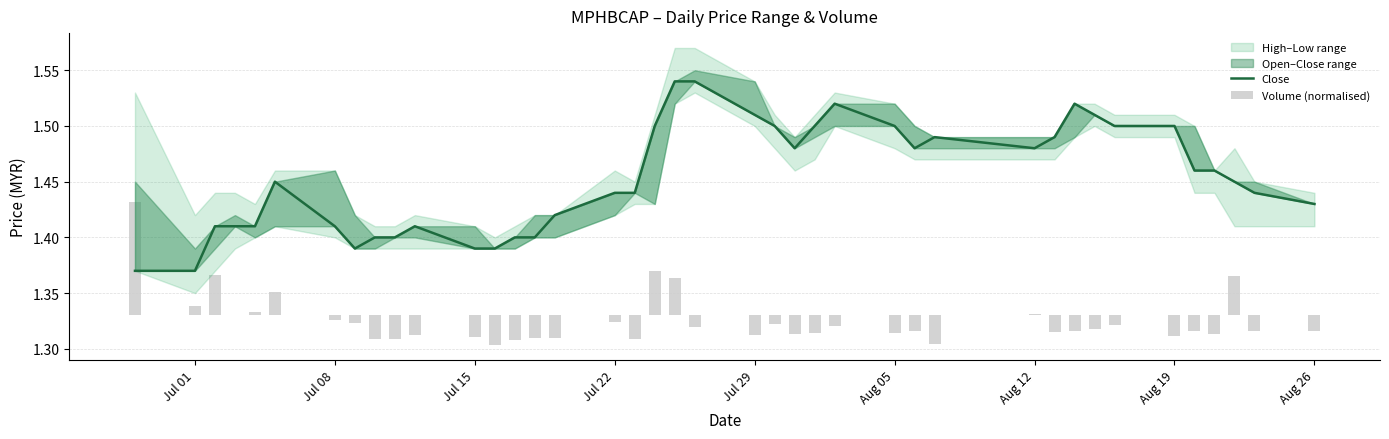

Rank the series by their average value, from highest to lowest.

Close, Volume (normalised)